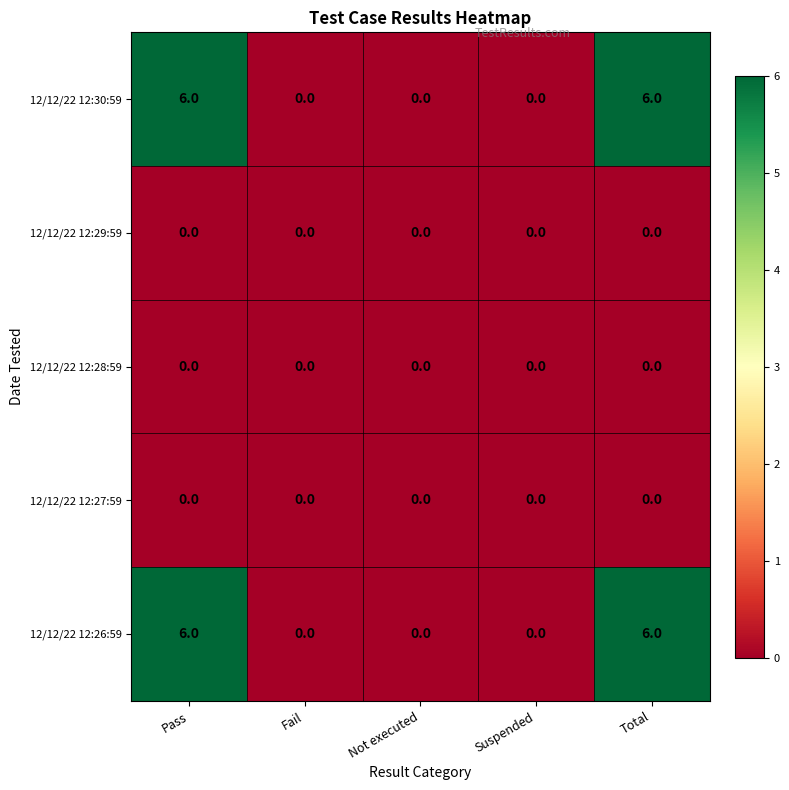

The 12/12/22 12:28:59 series shows 0 at Pass. True or false?

True